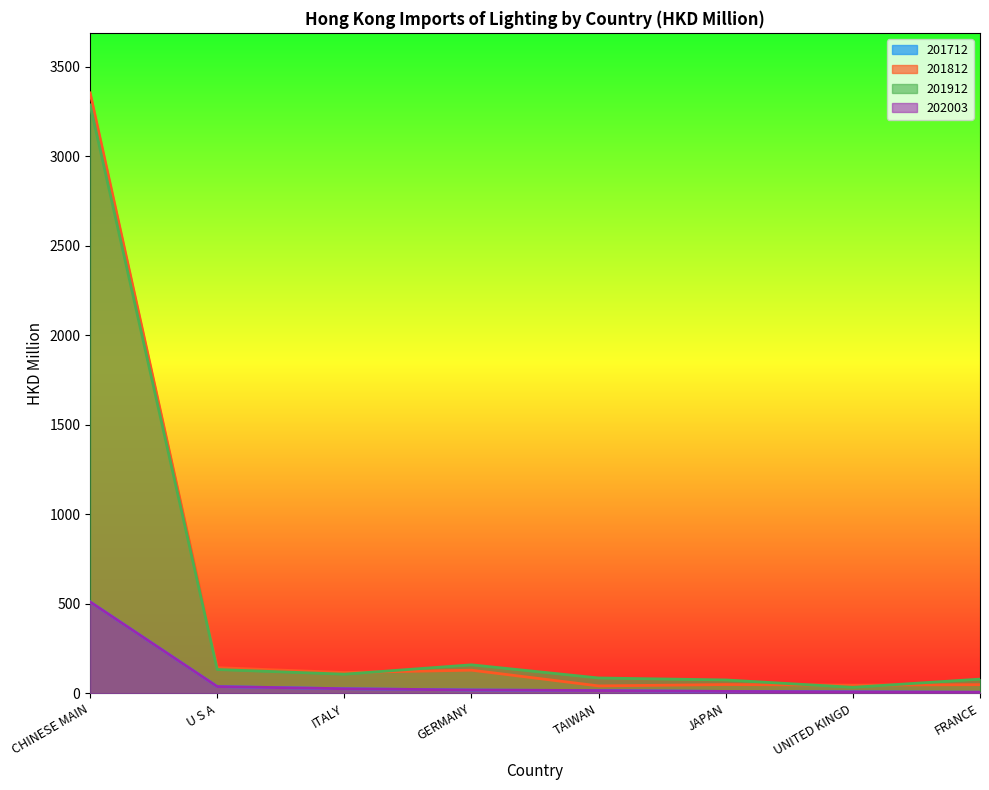

What is the difference between the second highest and second lowest values in the 201712 series?

36.9